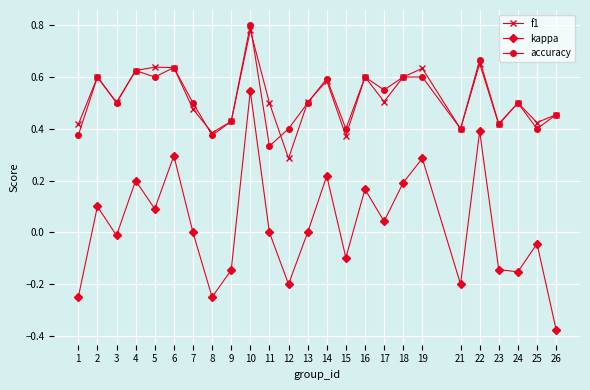

At how many categories does at least one series exceed 0?

25